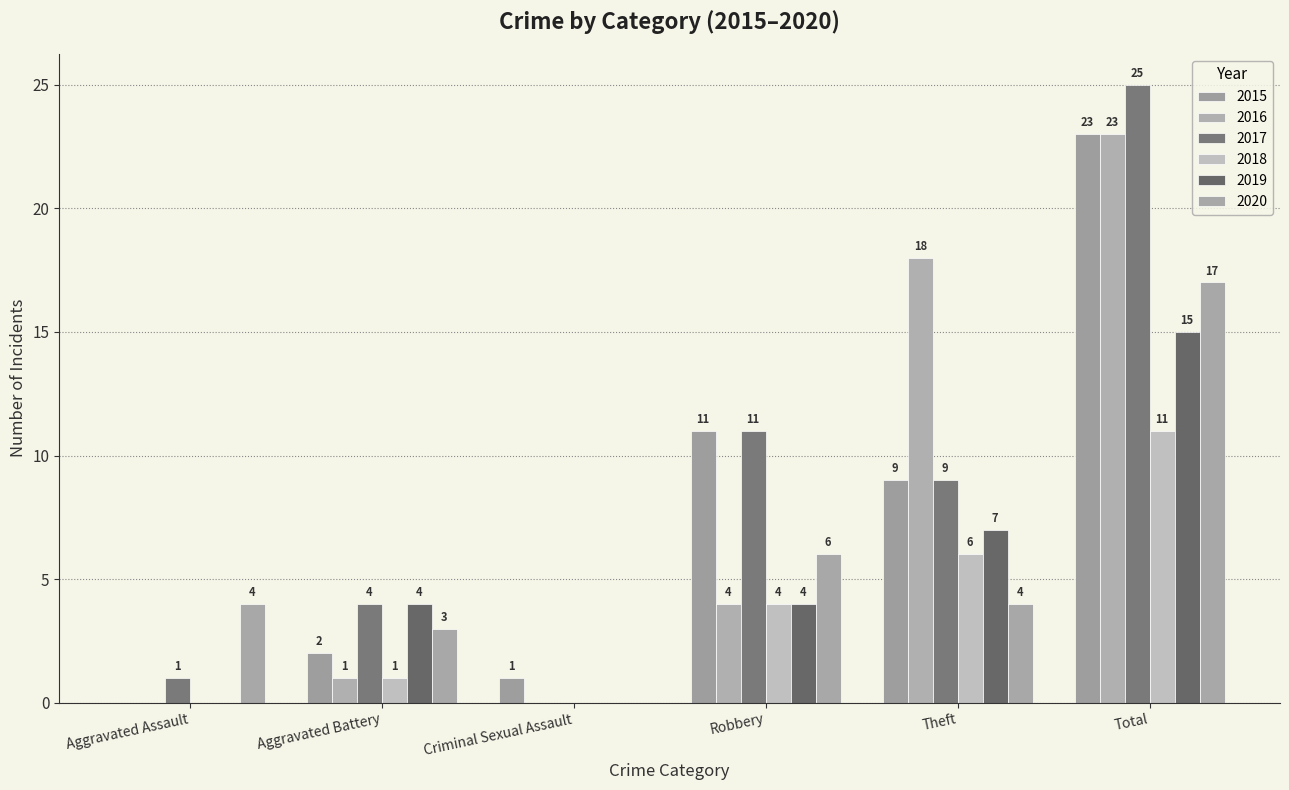

What is the highest value of the 2017 series?

25